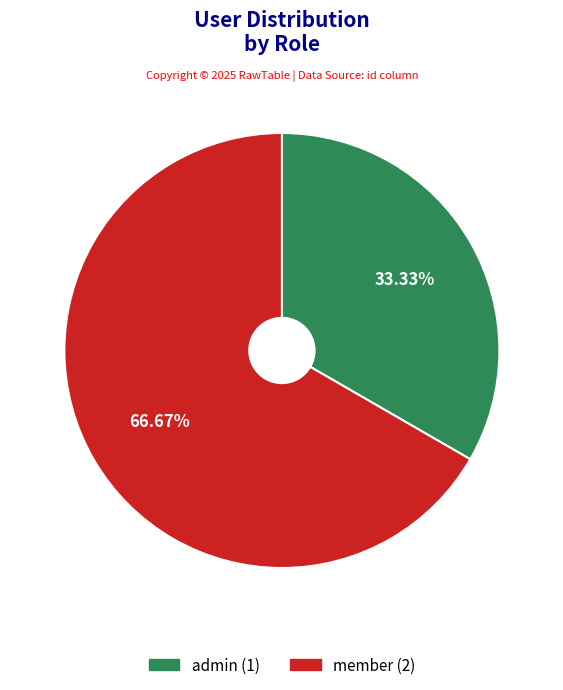

How many segments does this pie chart have?

2